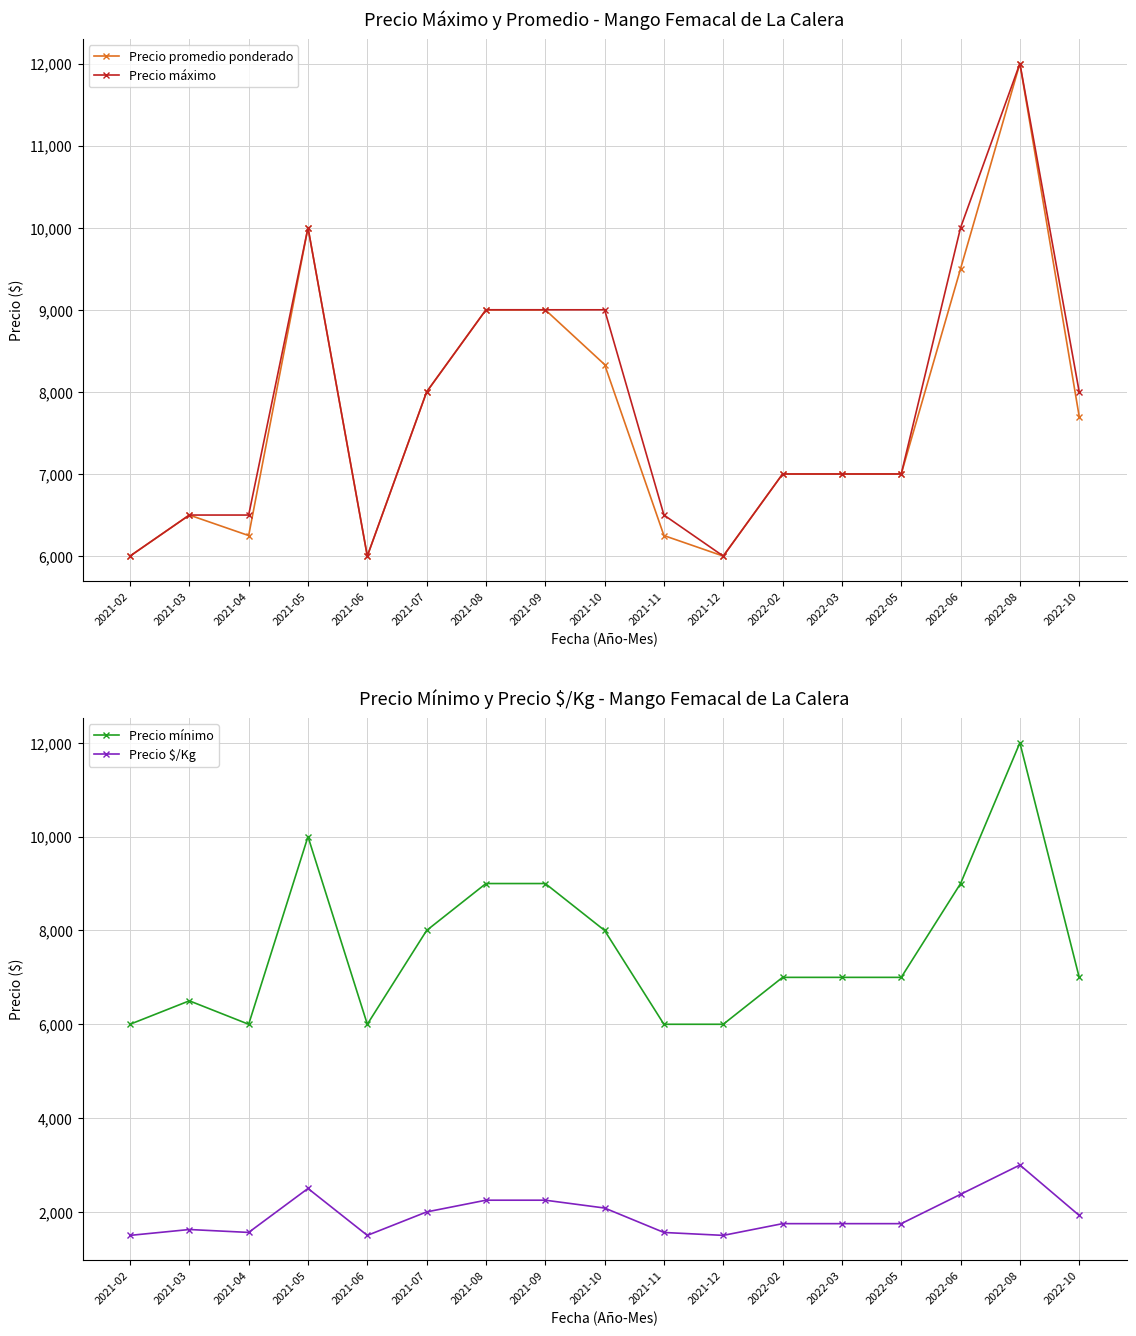

The Precio $/Kg series shows 1324 at 2021-10. True or false?

False